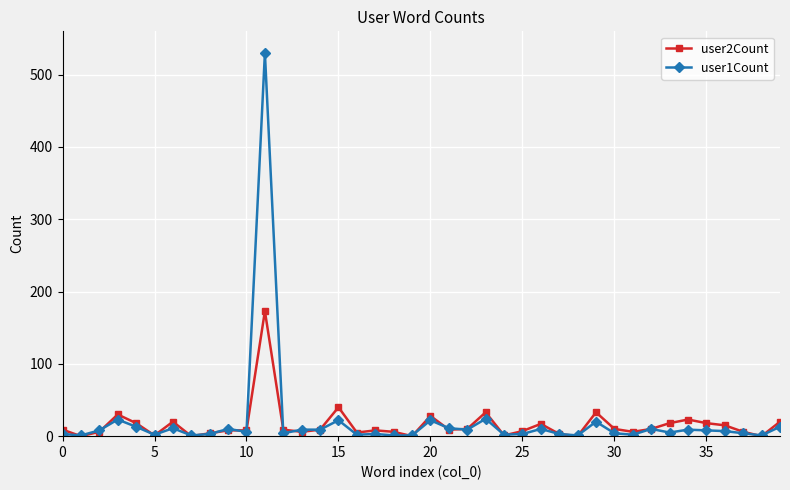

How many categories are shown in the chart?

40